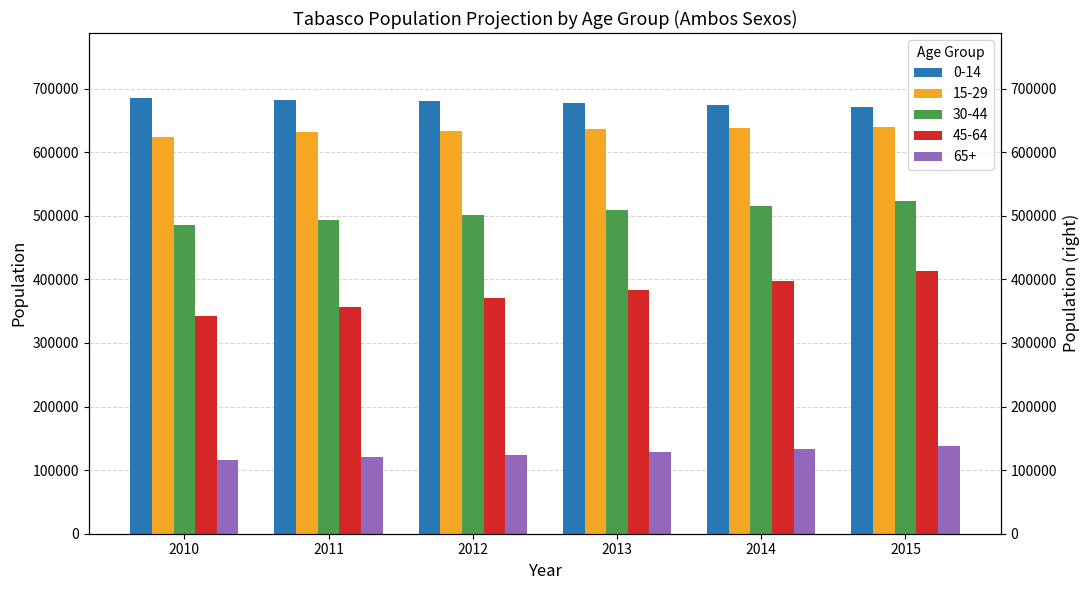

Reading left to right, extract all data points from this chart.

0-14: 2010=684703.8	2011=682524.2	2012=680017.9	2013=677342.0	2014=674527.9	2015=671645.2
15-29: 2010=624517.7	2011=631043.3	2012=633672.5	2013=636058.4	2014=638185.2	2015=639976.5
30-44: 2010=484779.6	2011=493651.4	2012=501653.4	2013=509096.3	2014=516031.6	2015=522468.0
45-64: 2010=342418.2	2011=356039.7	2012=369936.0	2013=384017.8	2014=398211.5	2015=412437.0
65+: 2010=116221.6	2011=119881.8	2012=123791.2	2013=127978.0	2014=132487.5	2015=137372.9